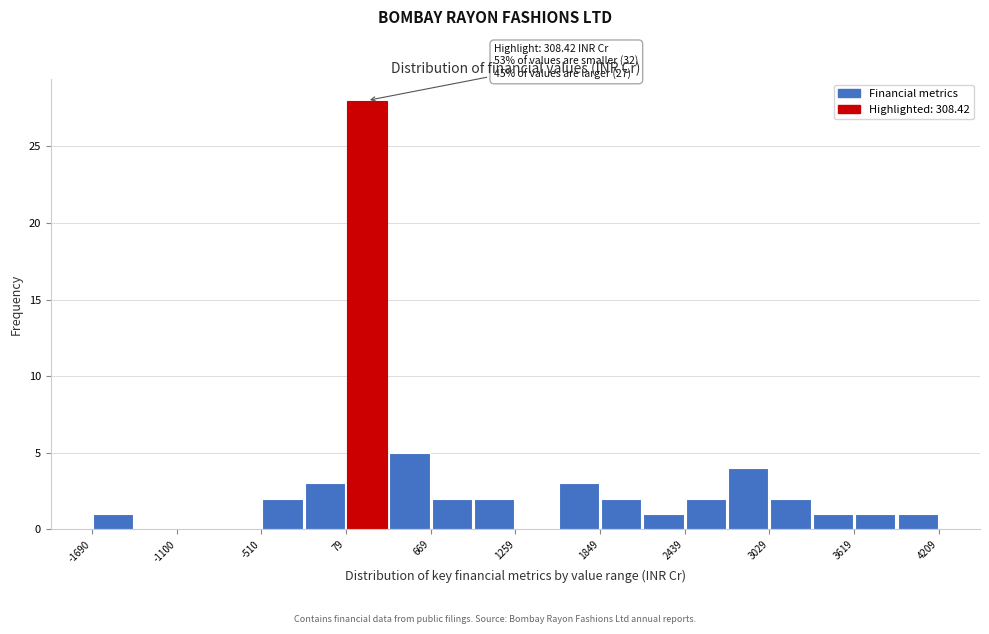

Read against the x-axis, roughly where is the centre of the tallest bar?

200